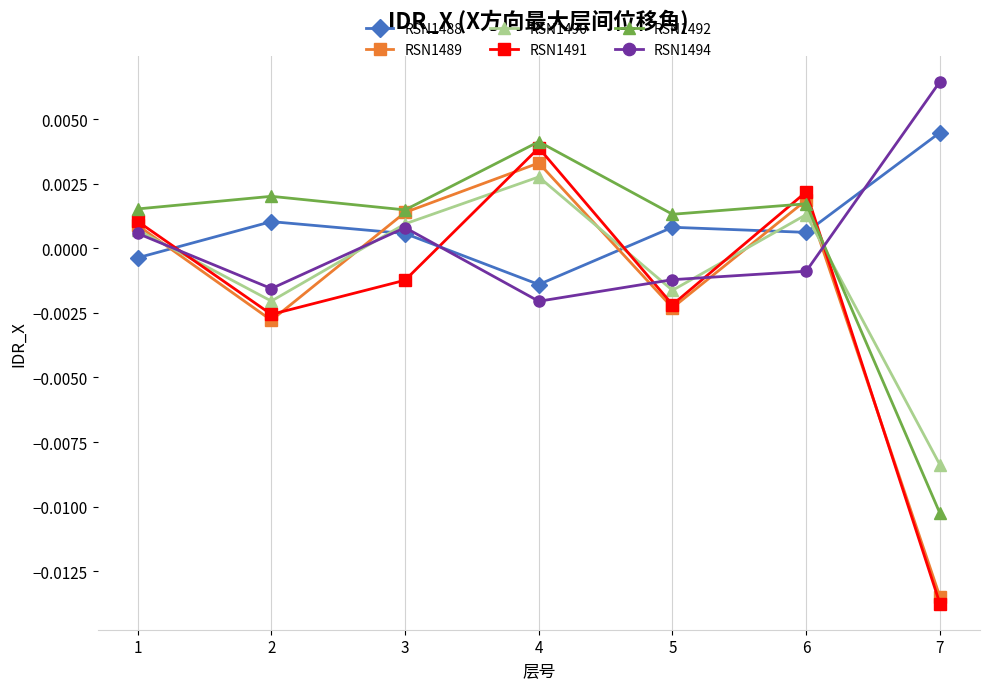

Where is the first local minimum for RSN1494?

2